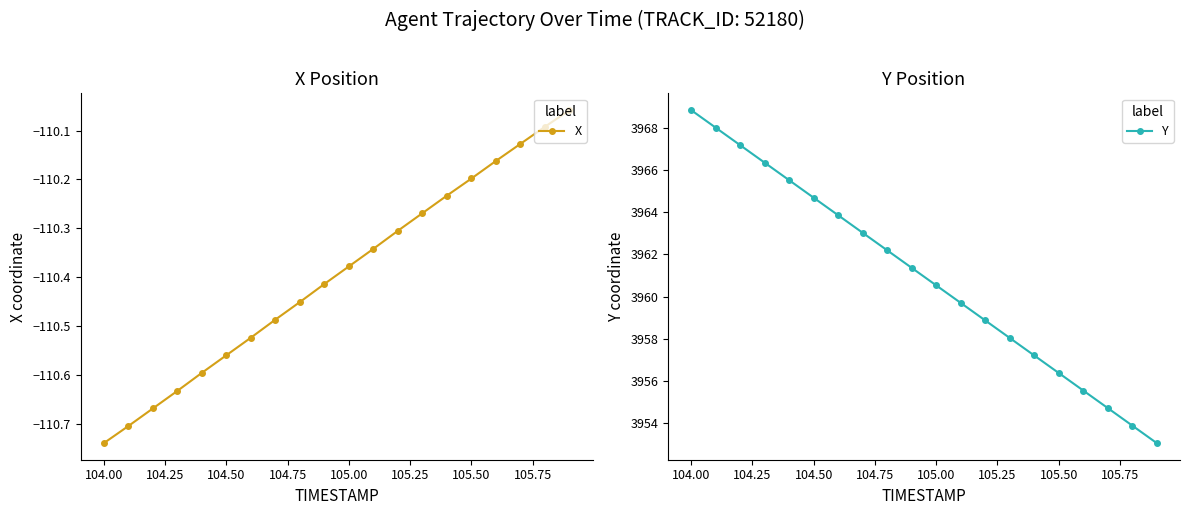

True or false: X has more than 2 points higher than both neighbors.

False